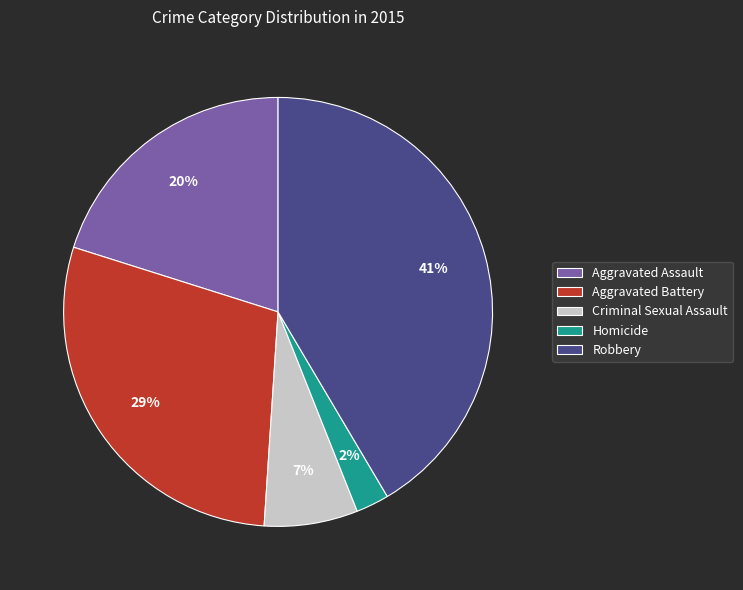

Between Aggravated Battery and Robbery, which is larger?

Robbery